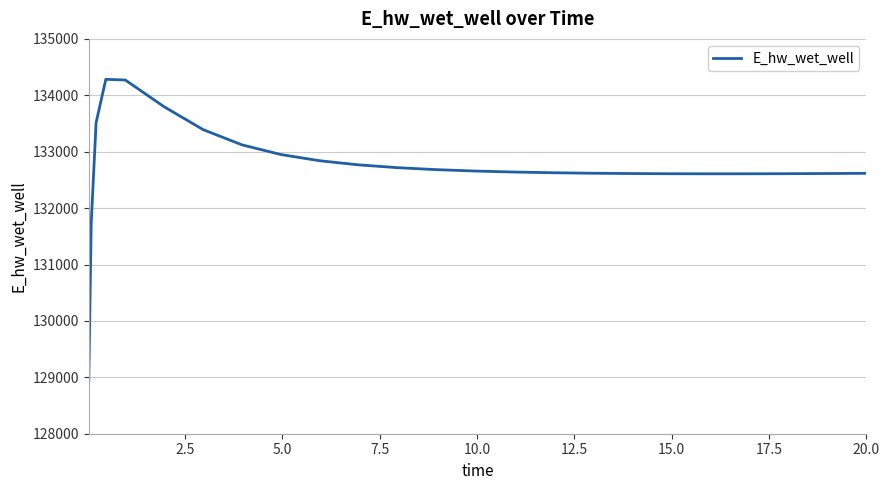

What is the greatest value displayed?

134283.2